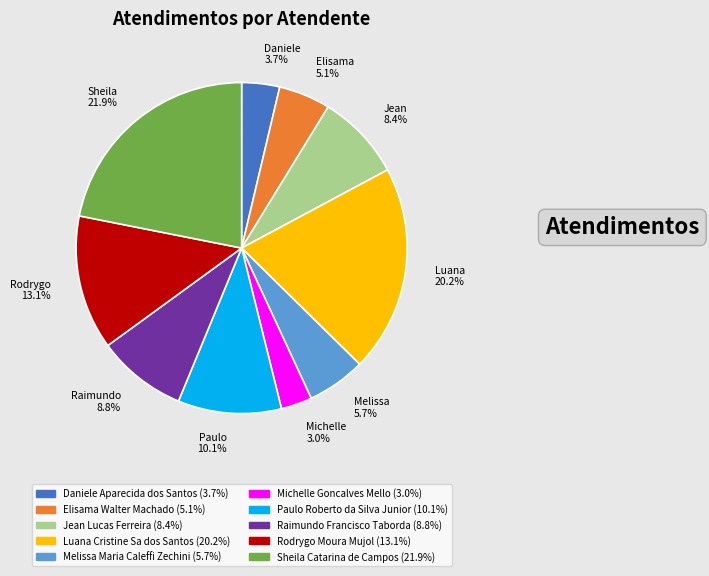

What portion of the pie excludes Daniele 3.7%?

96.3%